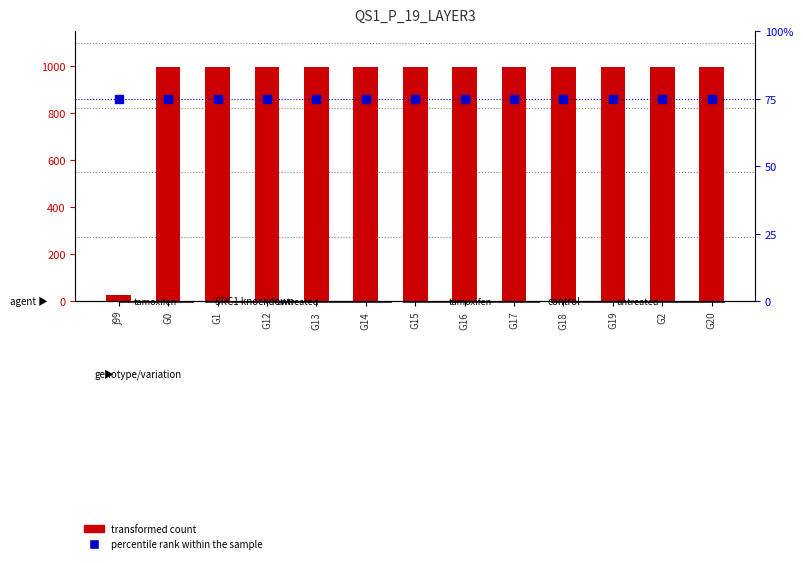

What is the approximate value at G15, to the nearest 50?

1000